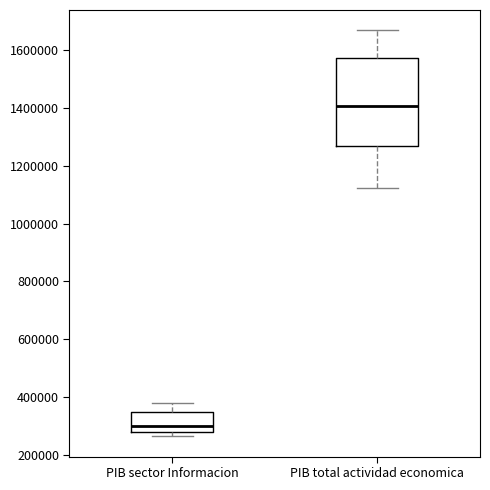

Which box's median line is the lowest?

PIB sector Informacion